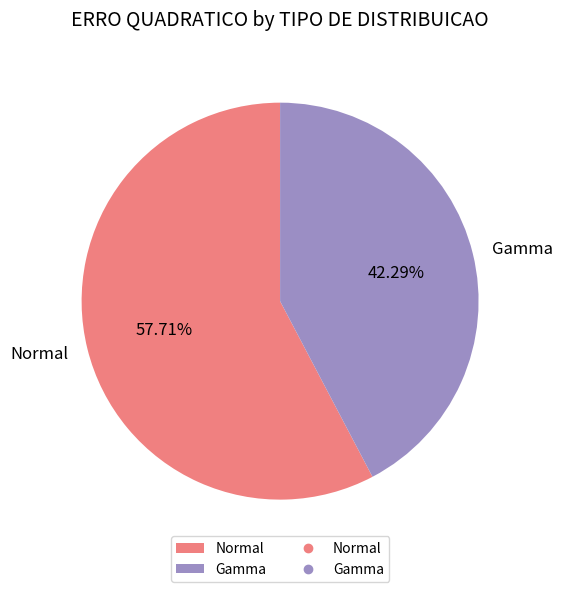

Which slice is the smallest?

Gamma